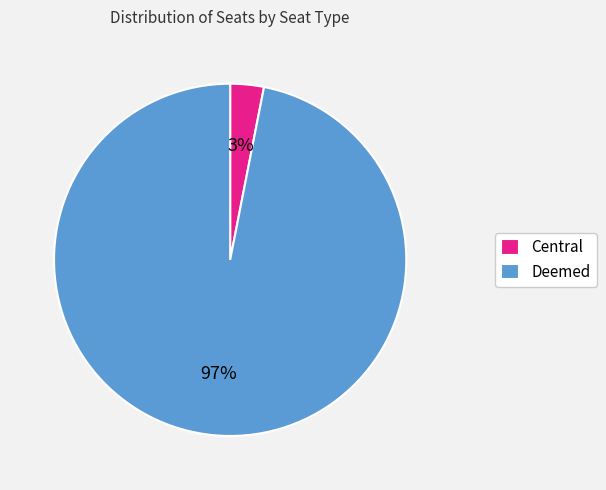

Between Central and Deemed, which is larger?

Deemed